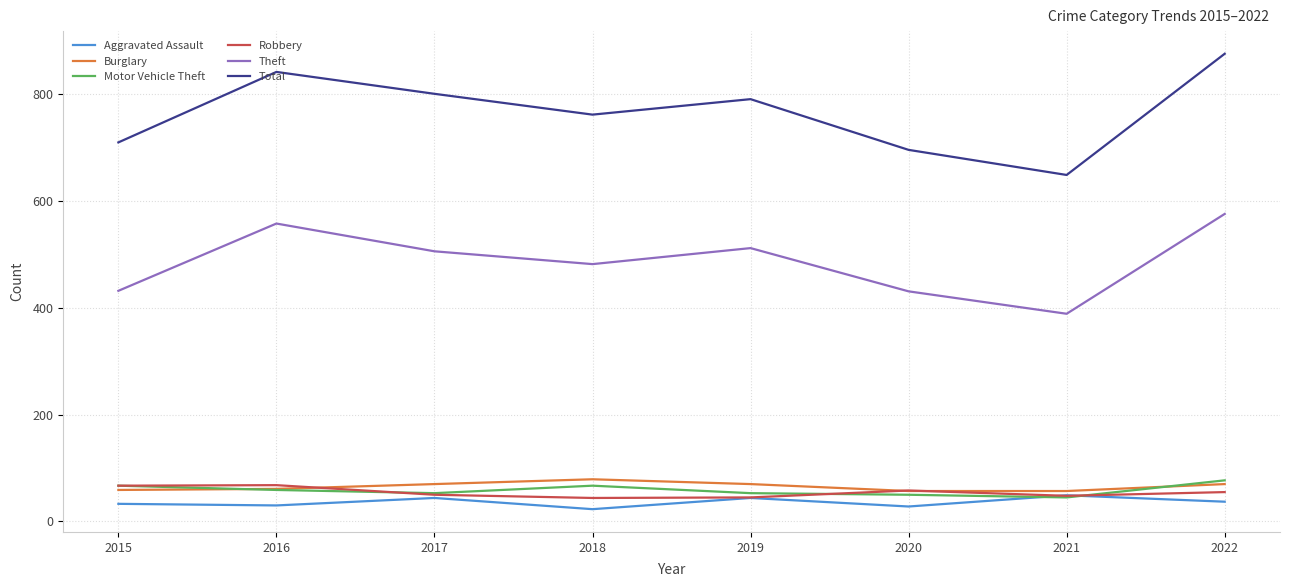

What is the total value across all series at 2018?

1457